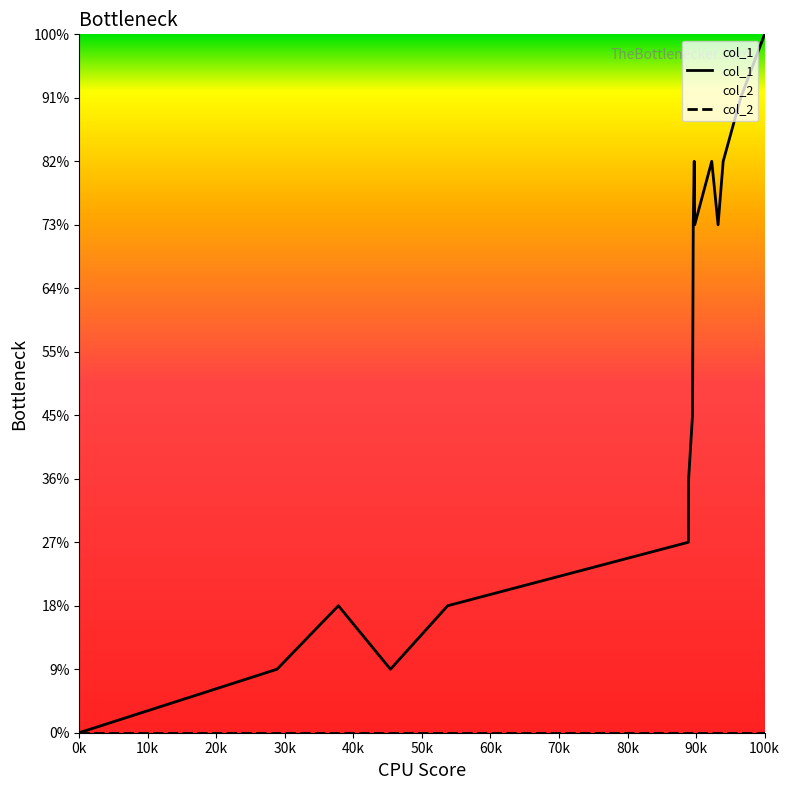

How many positive values are there?

16